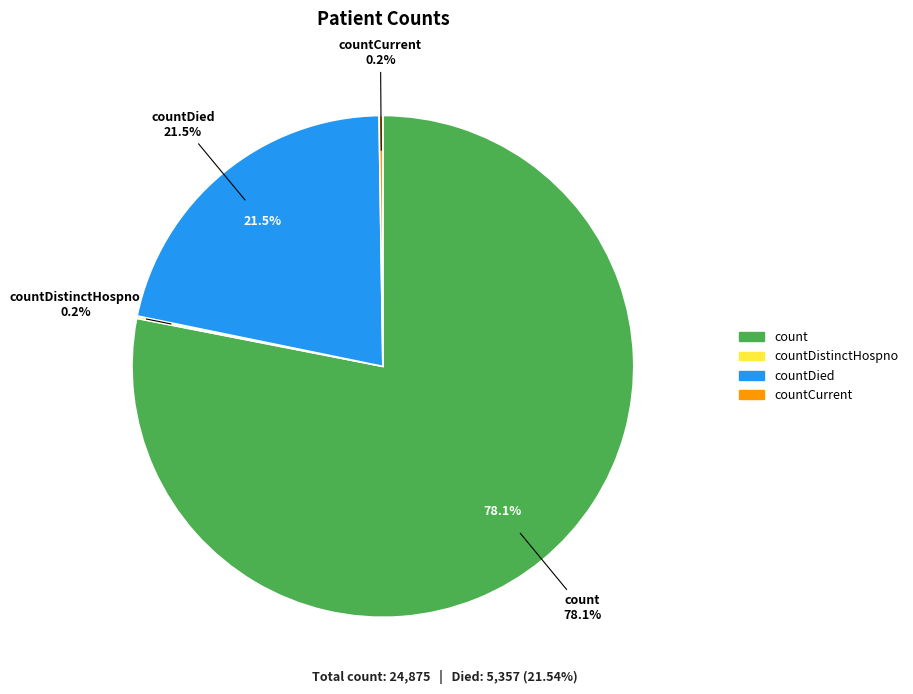

What is the ratio of the value at count to the value at countDistinctHospno?

511.1